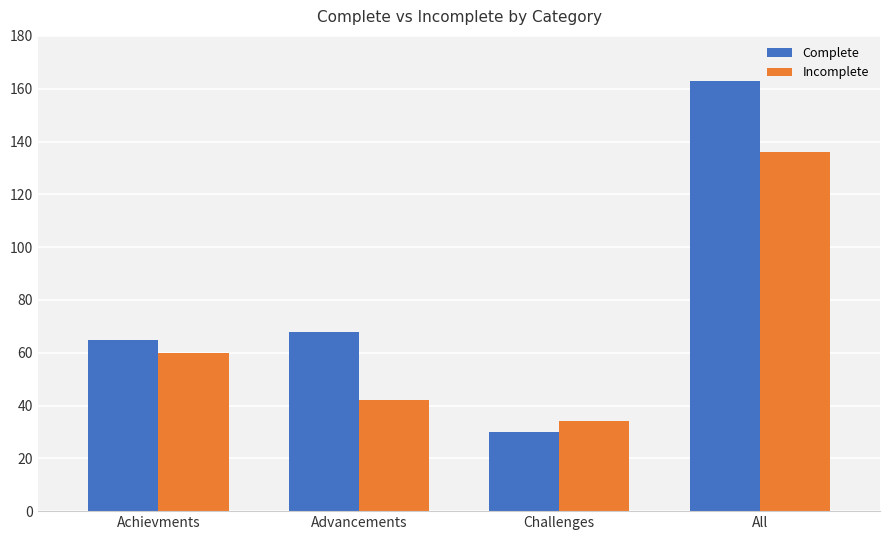

What is the difference between the highest and lowest values at Advancements?

26